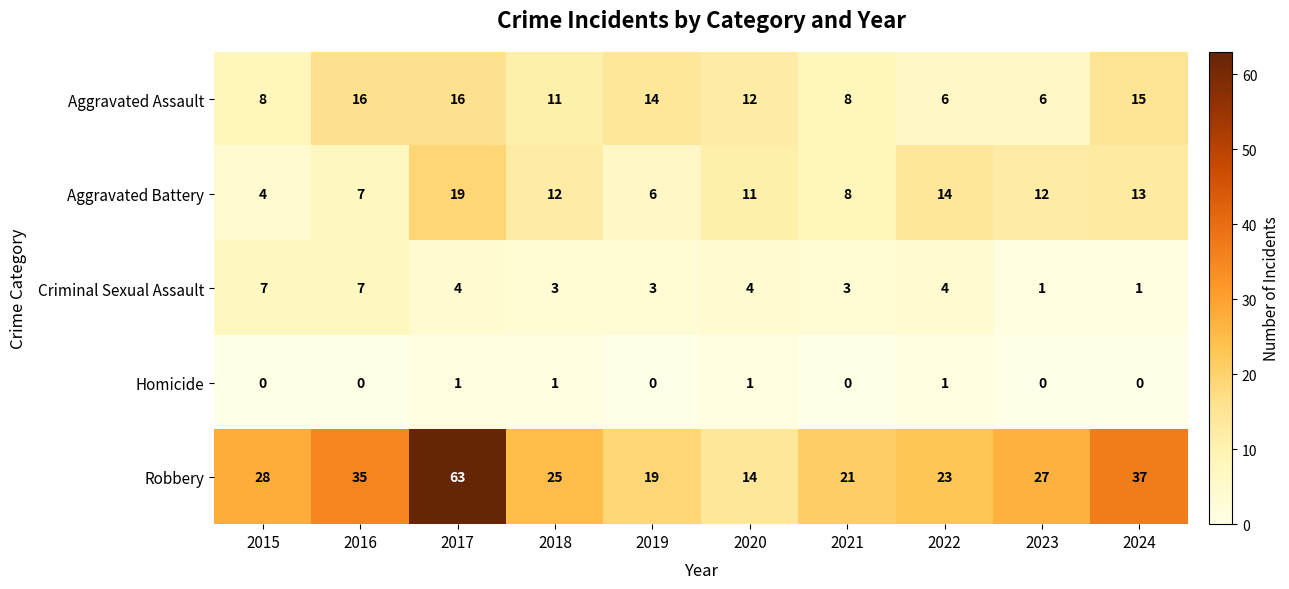

What is the spread (max minus min) of values at 2020?

13